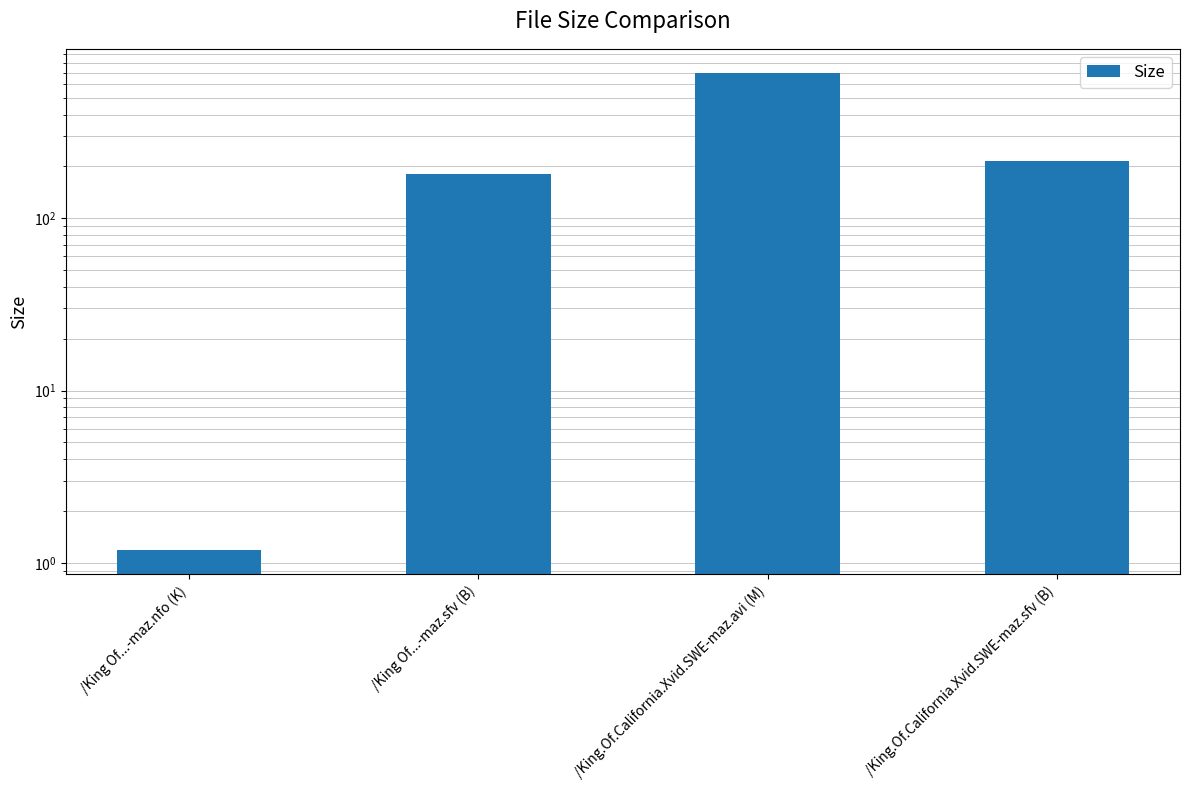

The value at /King Of...-maz.nfo (K) is 1.6. True or false?

False